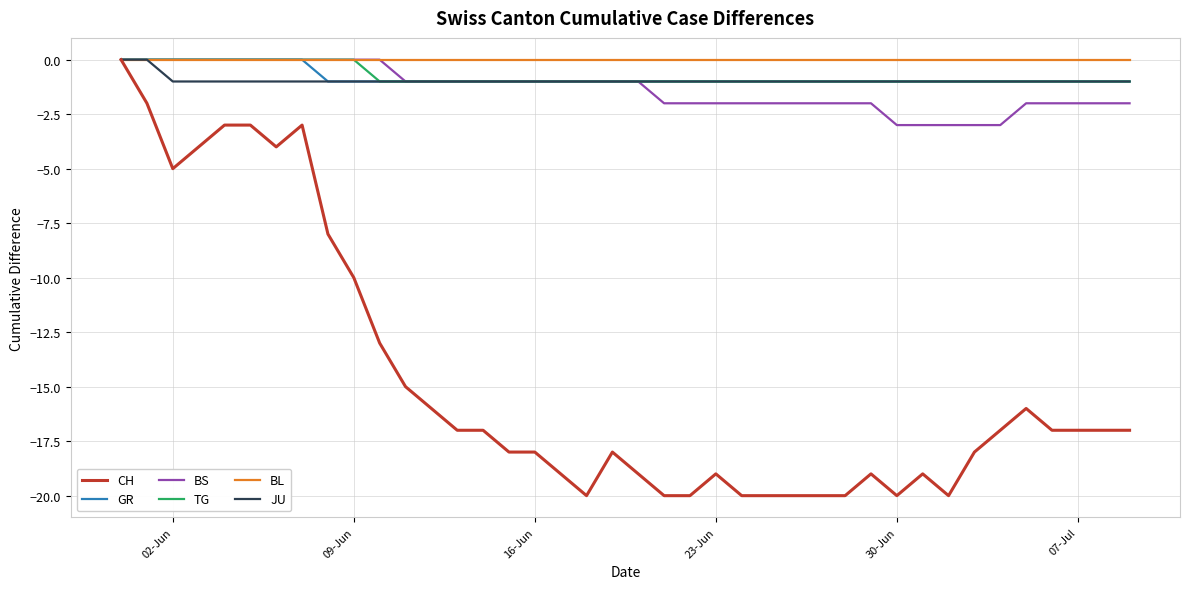

What is the difference between the second highest and minimum values in the BS series?

3